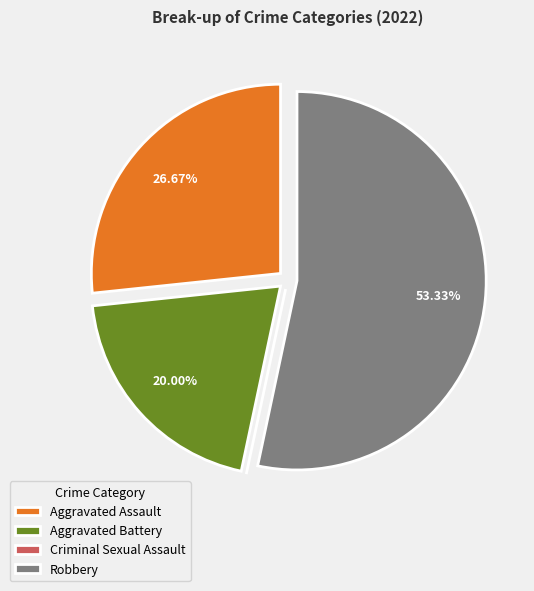

What is the ratio of the value at Robbery to the value at Aggravated Battery?

2.7